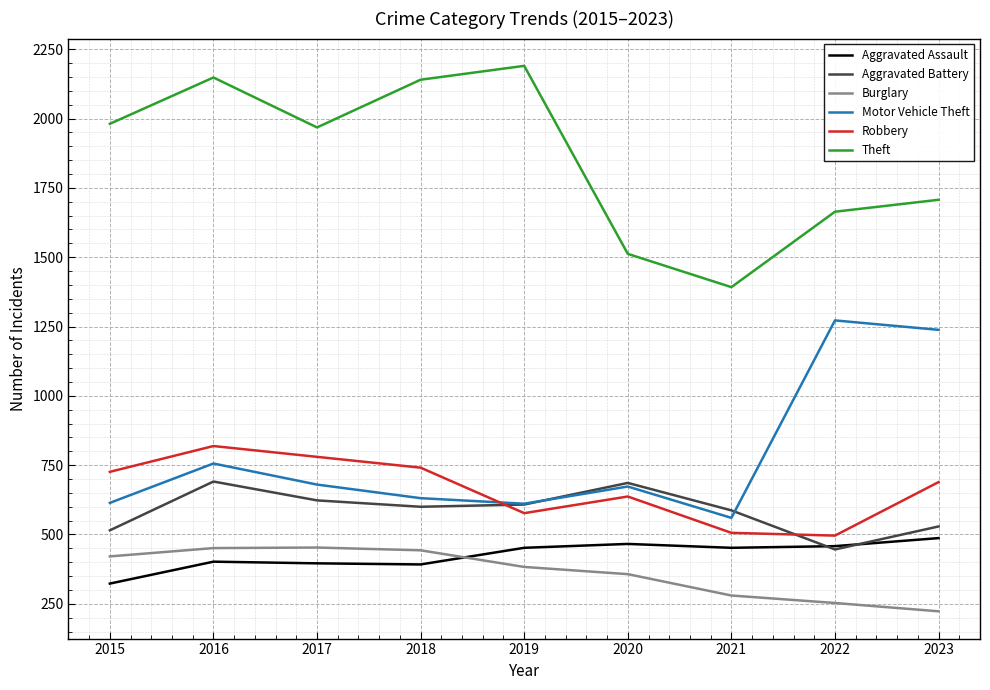

Which series has the largest range (max minus min)?

Theft